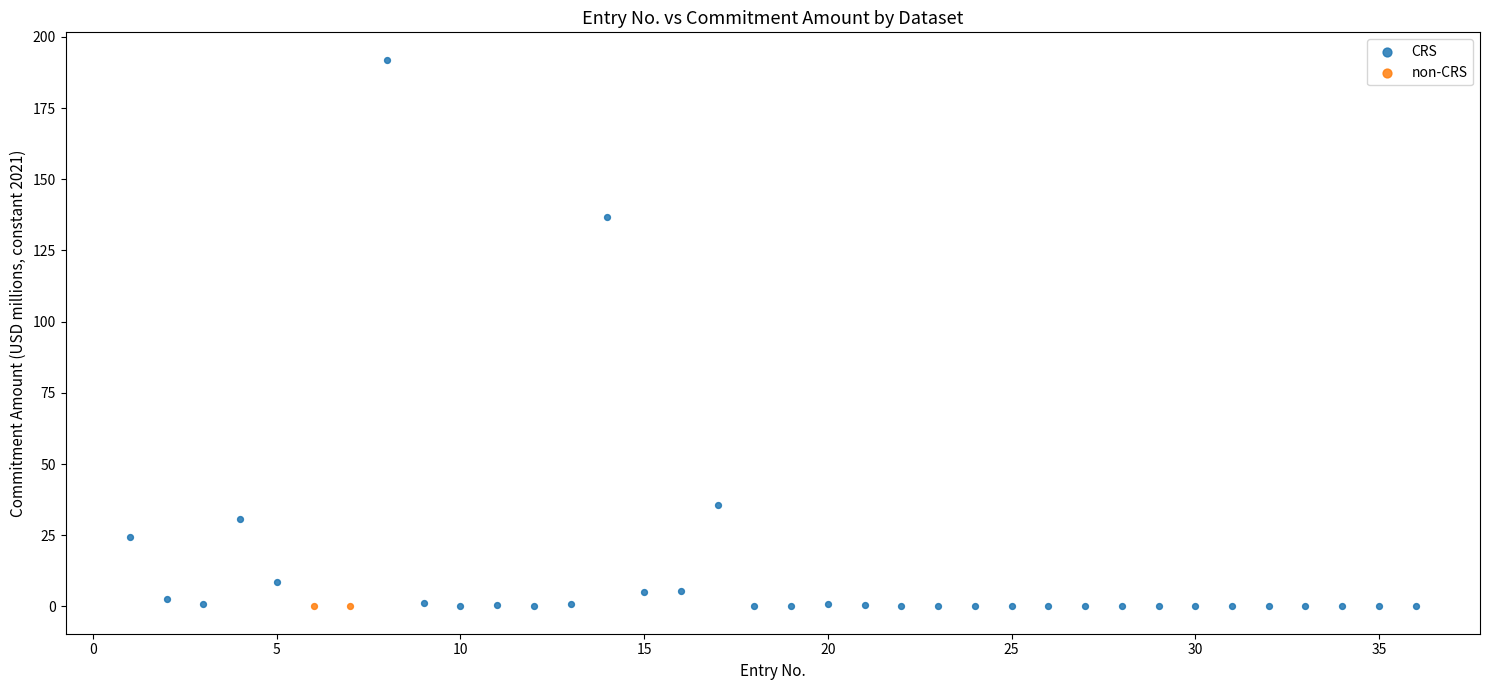

What are all the series names shown in the legend?

CRS, non-CRS